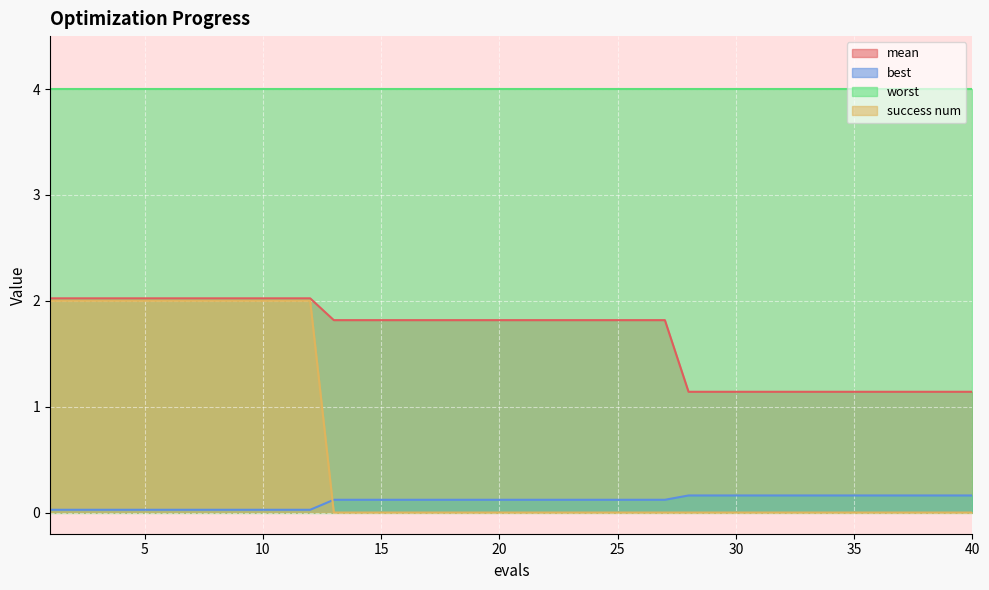

True or false: best has more than 1 points higher than both neighbors.

False